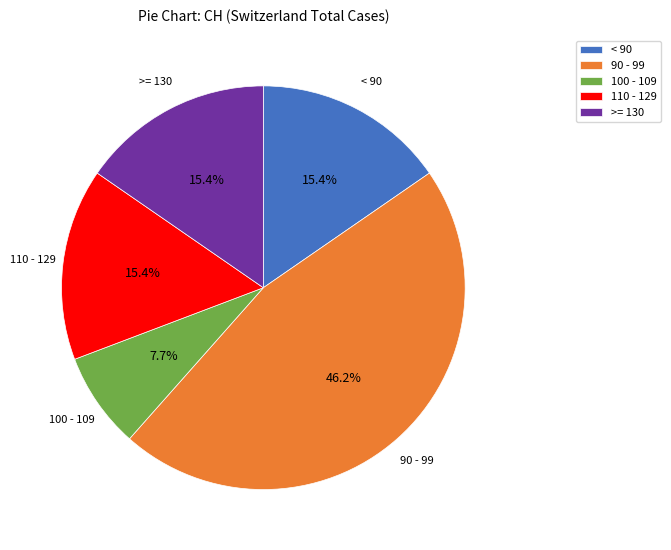

How many segments does this pie chart have?

5